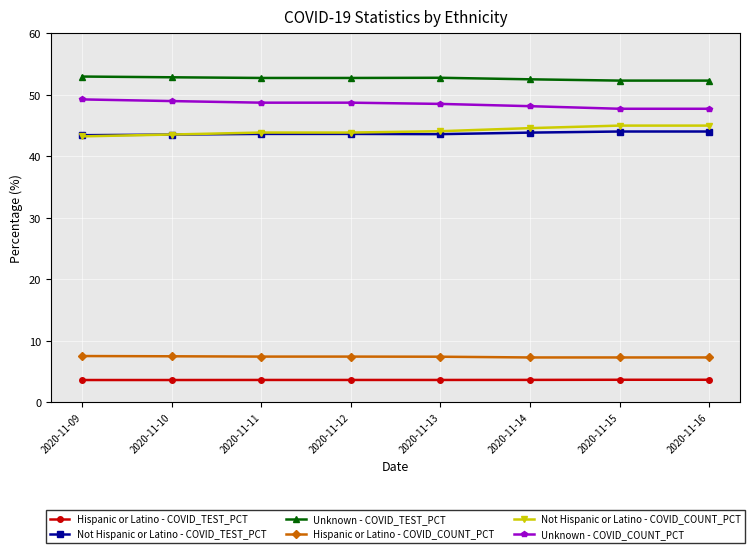

At how many categories does at least one series exceed 21?

8